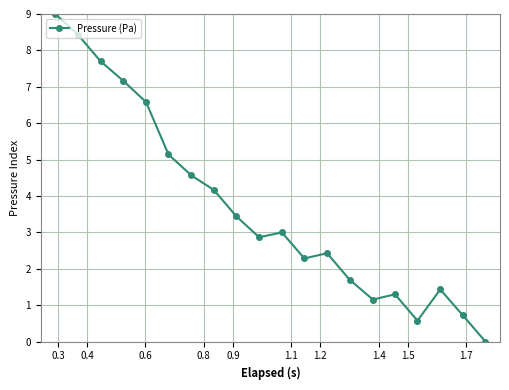

What is the sum of all values?

73.6